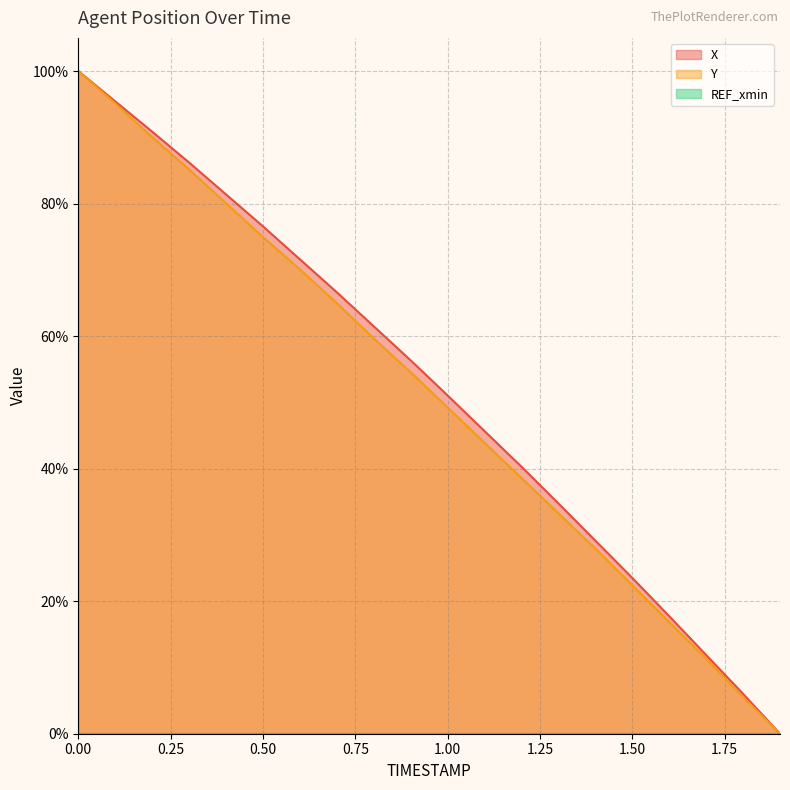

True or false: Y and X cross at least once.

False